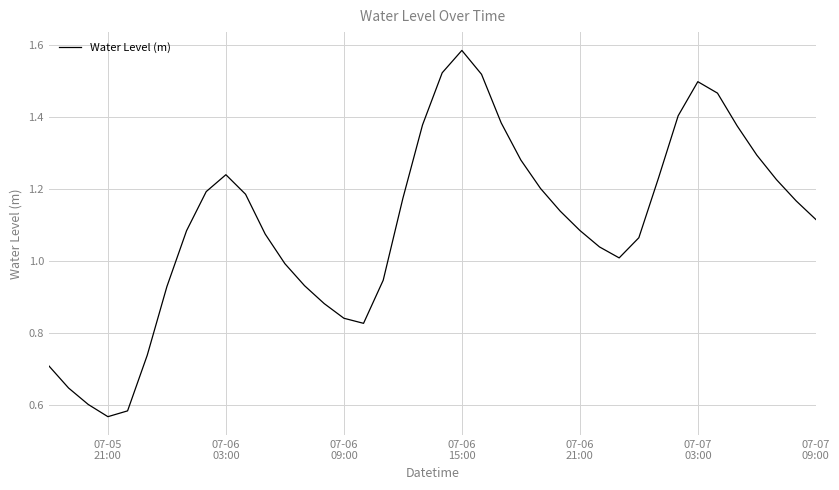

What is the difference between the maximum and minimum values?

1.0